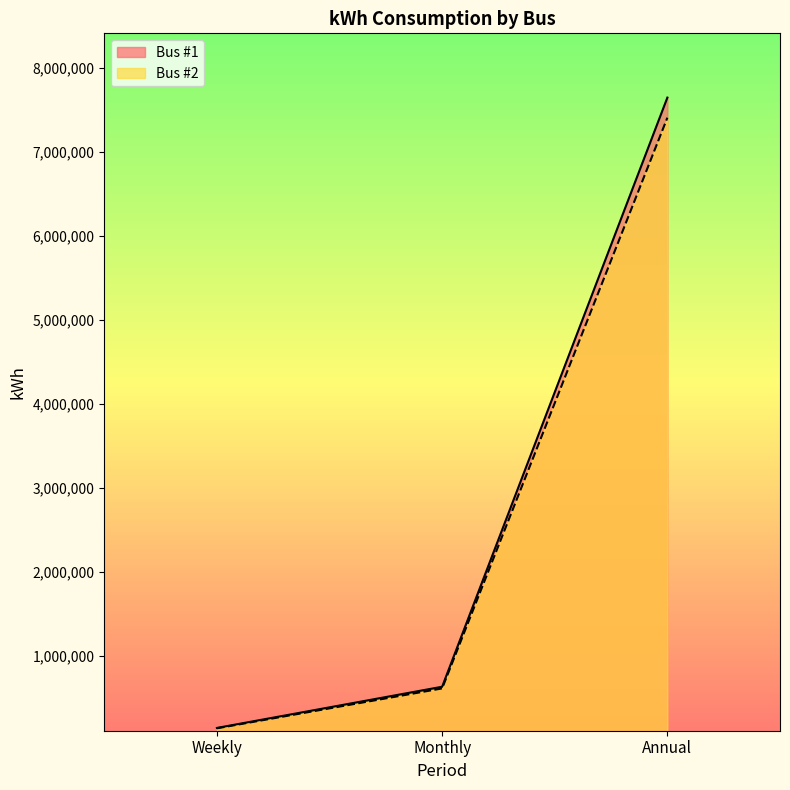

How many lines are shown in the chart?

2